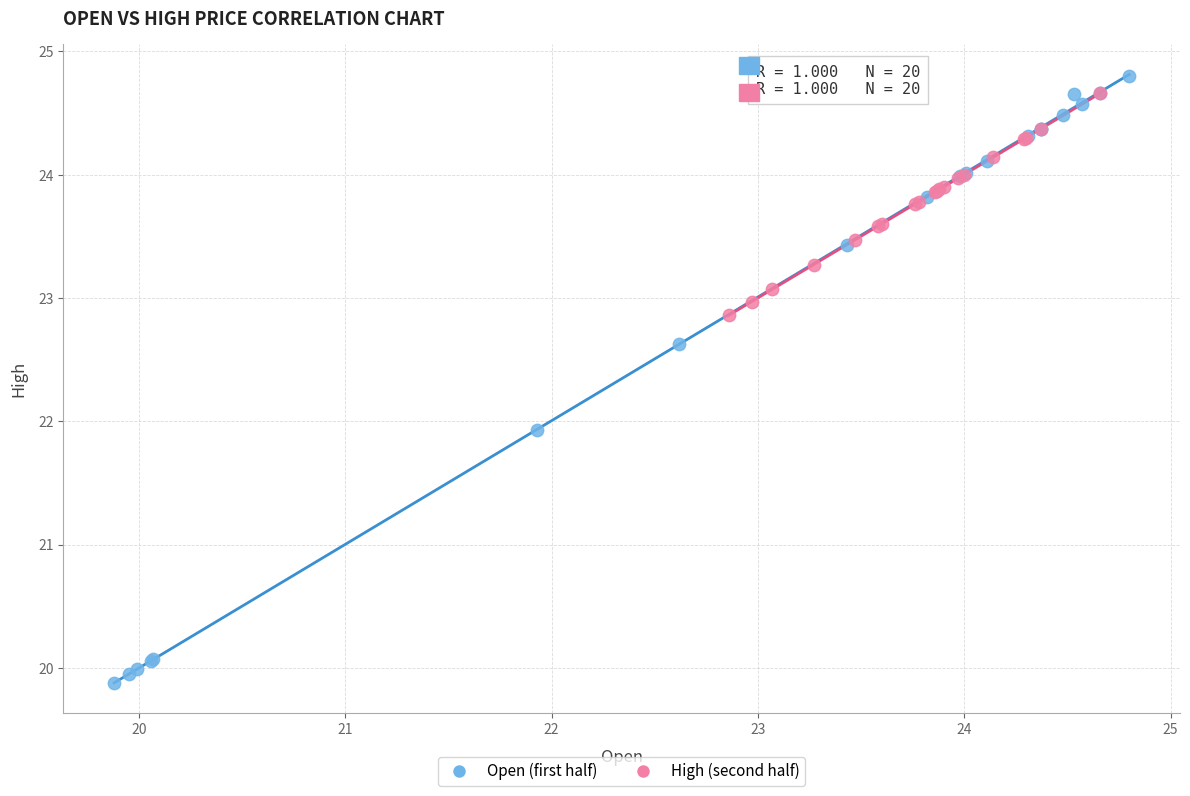

What are all the series names shown in the legend?

Open (first half), High (second half)